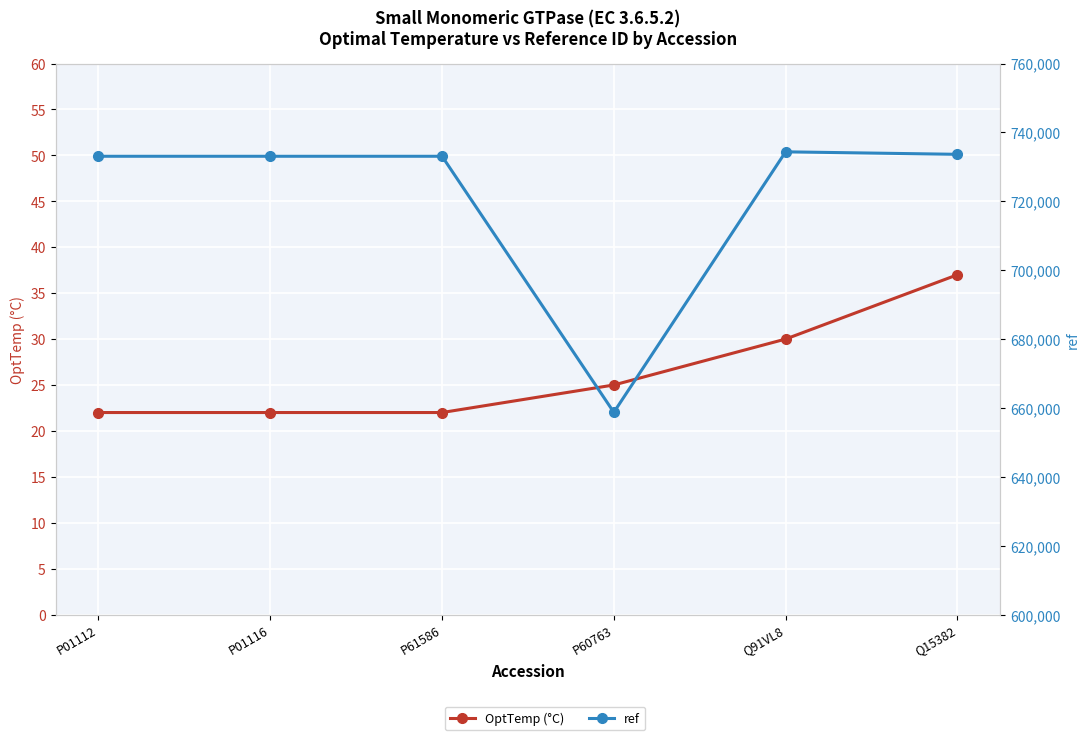

At how many categories does at least one series exceed 289685?

6